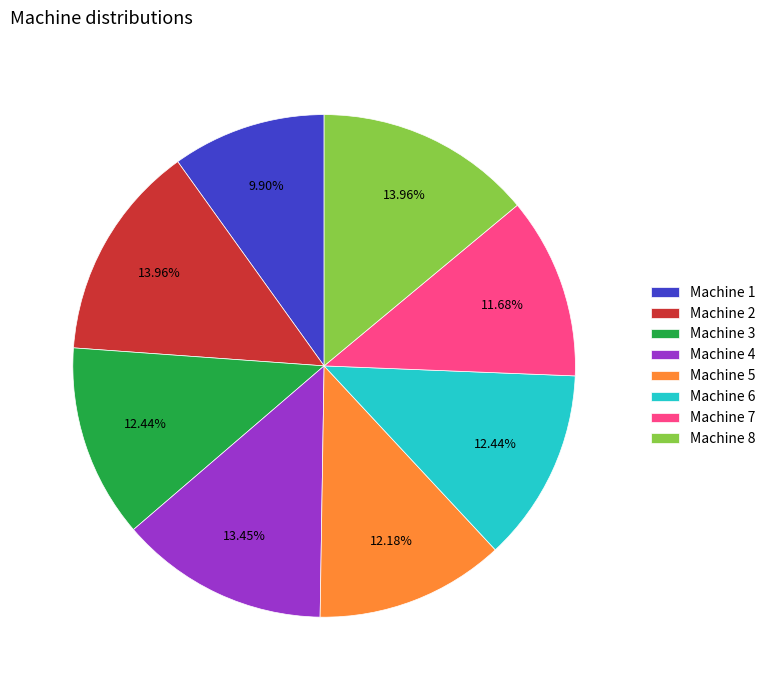

Does any single category account for the majority?

No